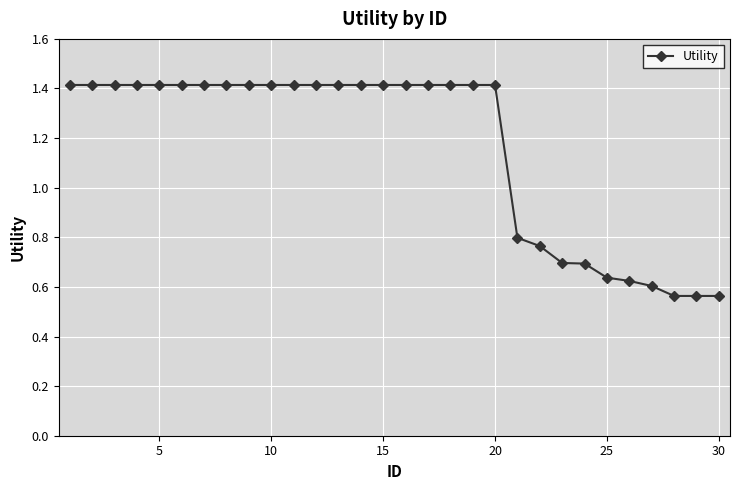

What is the difference between the maximum and minimum values?

0.9